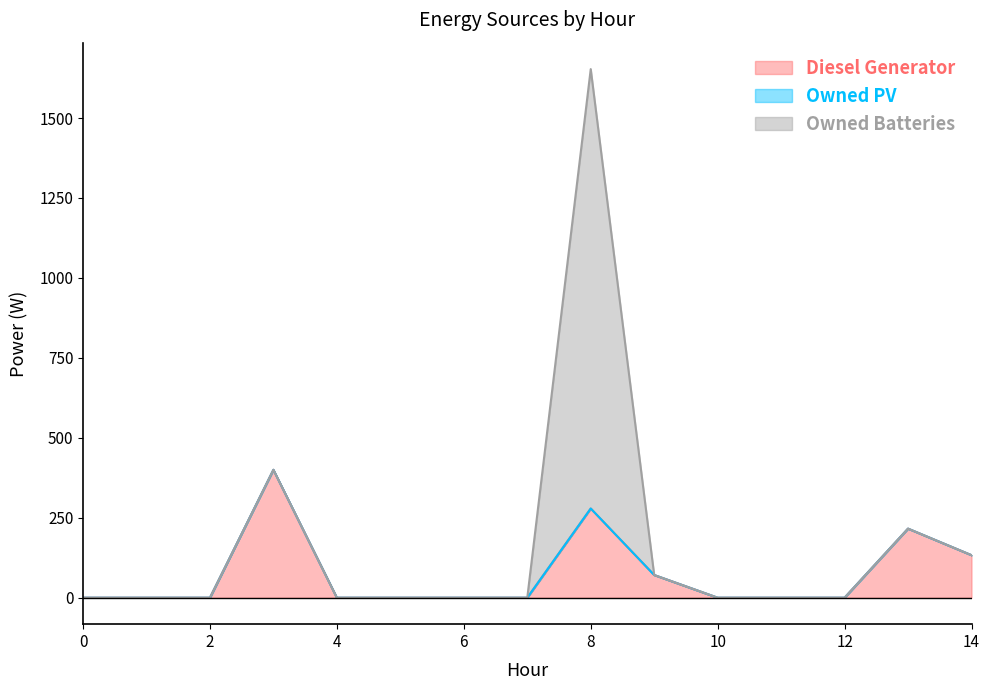

What is the average value of the Owned Batteries series?

92